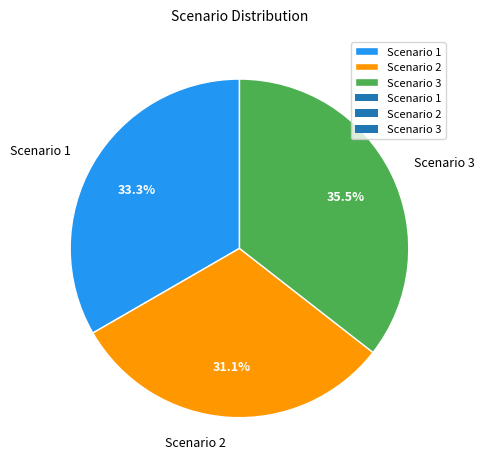

What percentage is the Scenario 2 slice, to the nearest percent?

31%